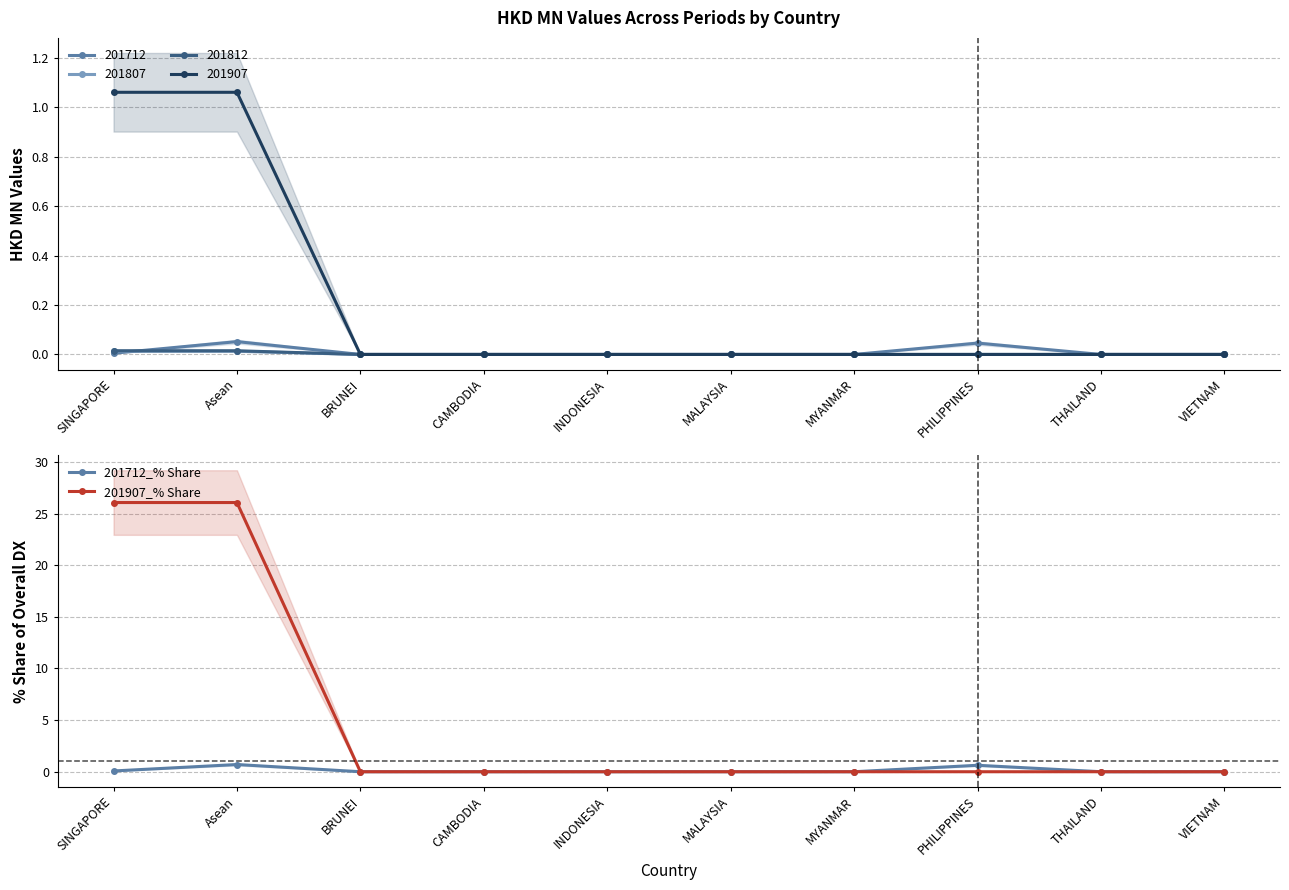

True or false: 201907_% Share and 201712_% Share cross at least once.

False